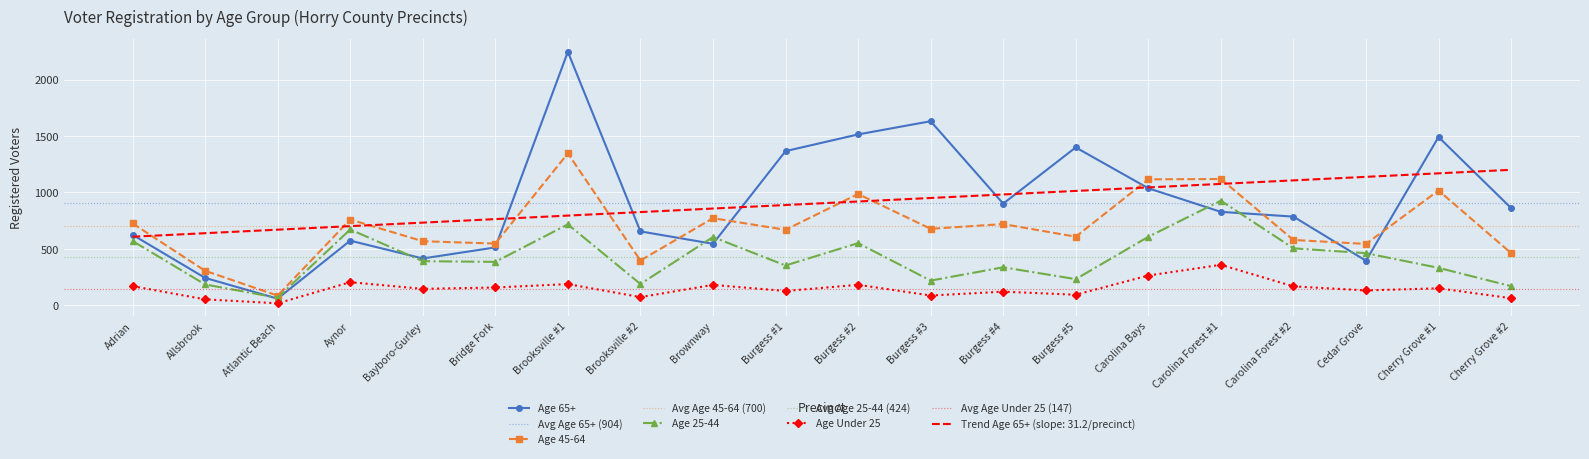

Which category has the highest value in the Age Under 25 series?

Carolina Forest #1